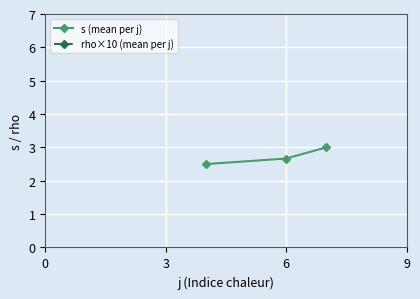

Which series has the widest spread of values?

s (mean per j)